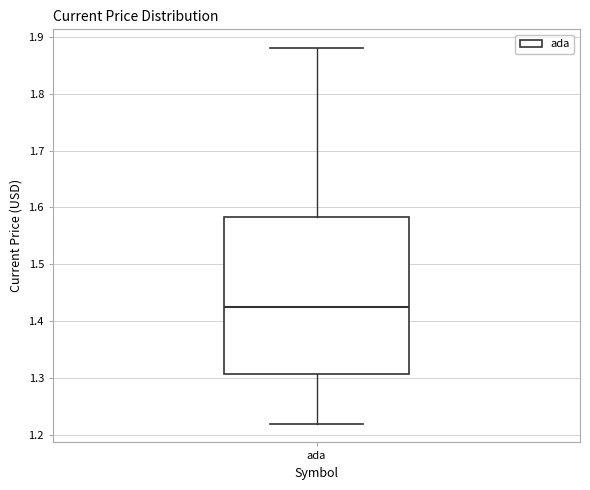

Transcribe this box plot: give where the median line is, the range the box spans, and where the two whiskers end, as read against the y-axis. The values are not printed on the chart, so give them approximately, as read against the axis.

median 1.43, box 1.31 to 1.58, whiskers 1.22 to 1.88